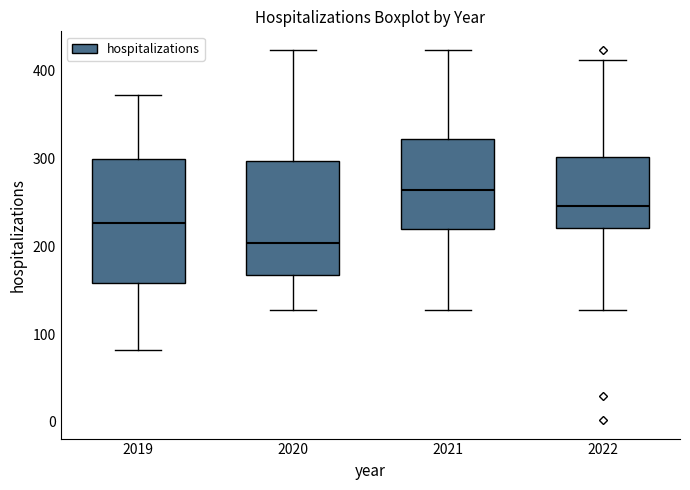

Reading left to right, read every box against the y-axis: the position of its median line, the range the box covers, and the ends of its whiskers. The values are not printed on the chart, so give them approximately, as read against the axis.

2019: median 230, box 160 to 300, whiskers 80 to 370
2020: median 200, box 170 to 300, whiskers 130 to 420
2021: median 260, box 220 to 320, whiskers 130 to 420
2022: median 250, box 220 to 300, whiskers 130 to 410